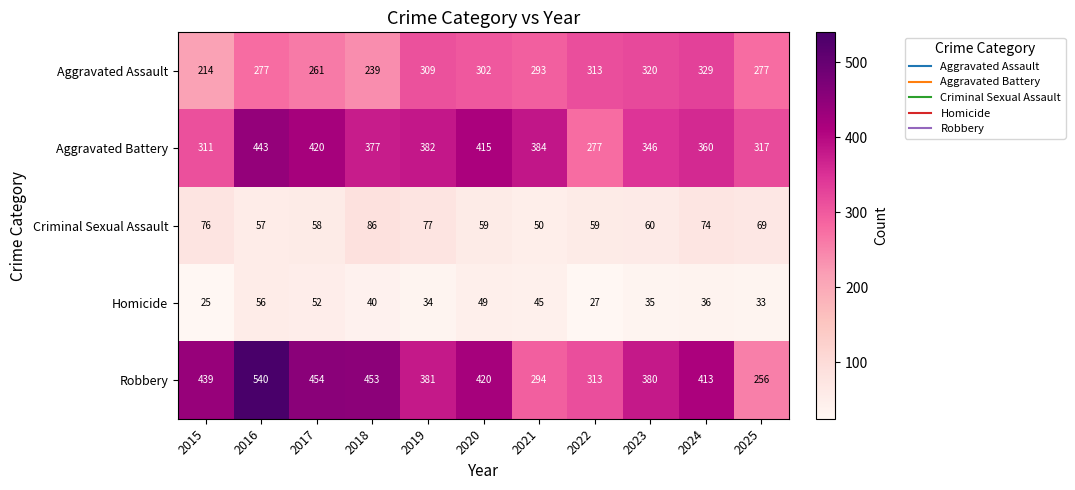

True or false: Homicide has a value of 26 at 2017.

False